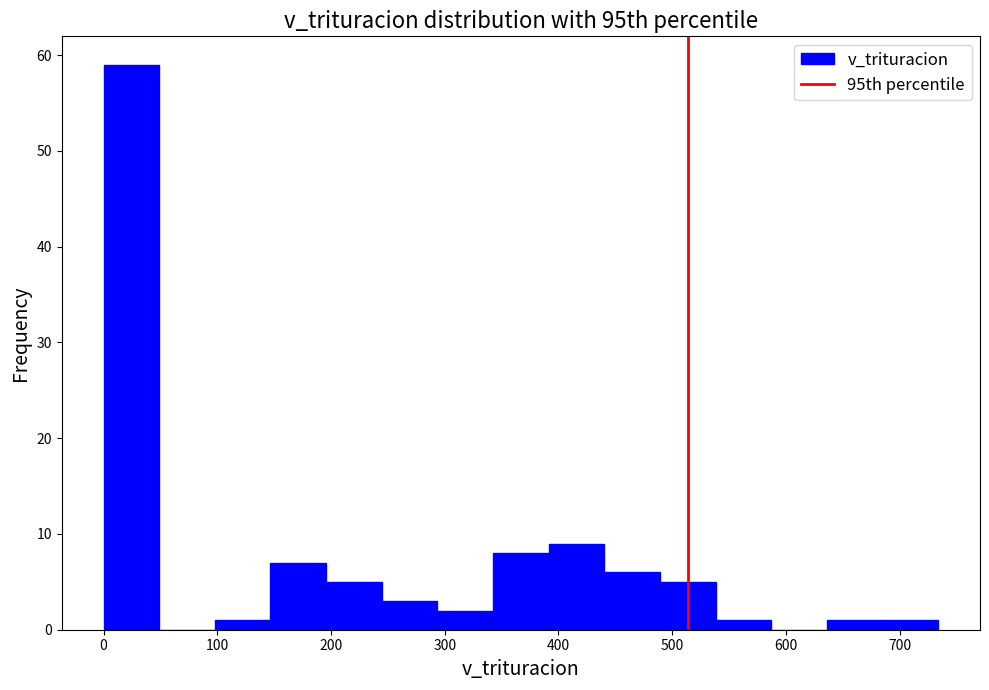

What is the height of the bar covering 540 to 590 on the x-axis? Neither the bar edges nor the heights are printed on the chart, so give them approximately, as read against the axes.

1